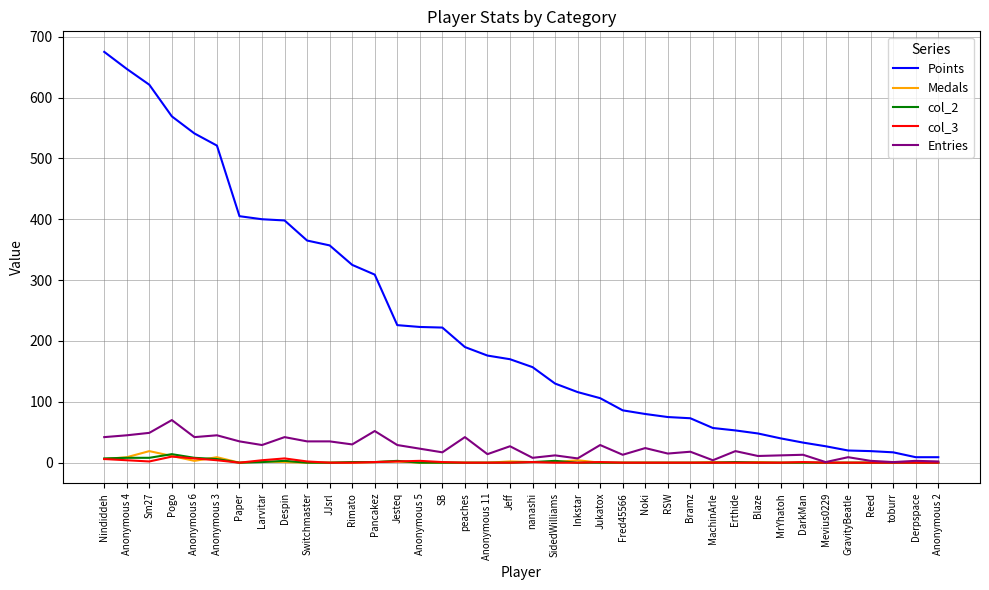

Which series has the largest range (max minus min)?

Points